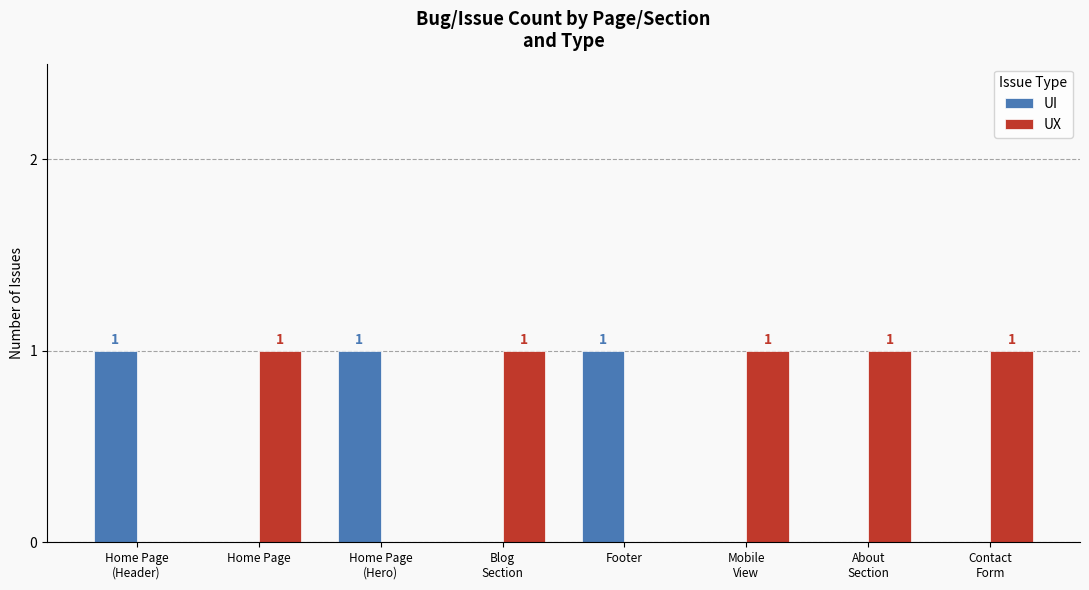

Reading left to right, transcribe all the data shown in this chart.

UI: Home Page
(Header)=1	Home Page=0	Home Page
(Hero)=1	Blog
Section=0	Footer=1	Mobile
View=0	About
Section=0	Contact
Form=0
UX: Home Page
(Header)=0	Home Page=1	Home Page
(Hero)=0	Blog
Section=1	Footer=0	Mobile
View=1	About
Section=1	Contact
Form=1